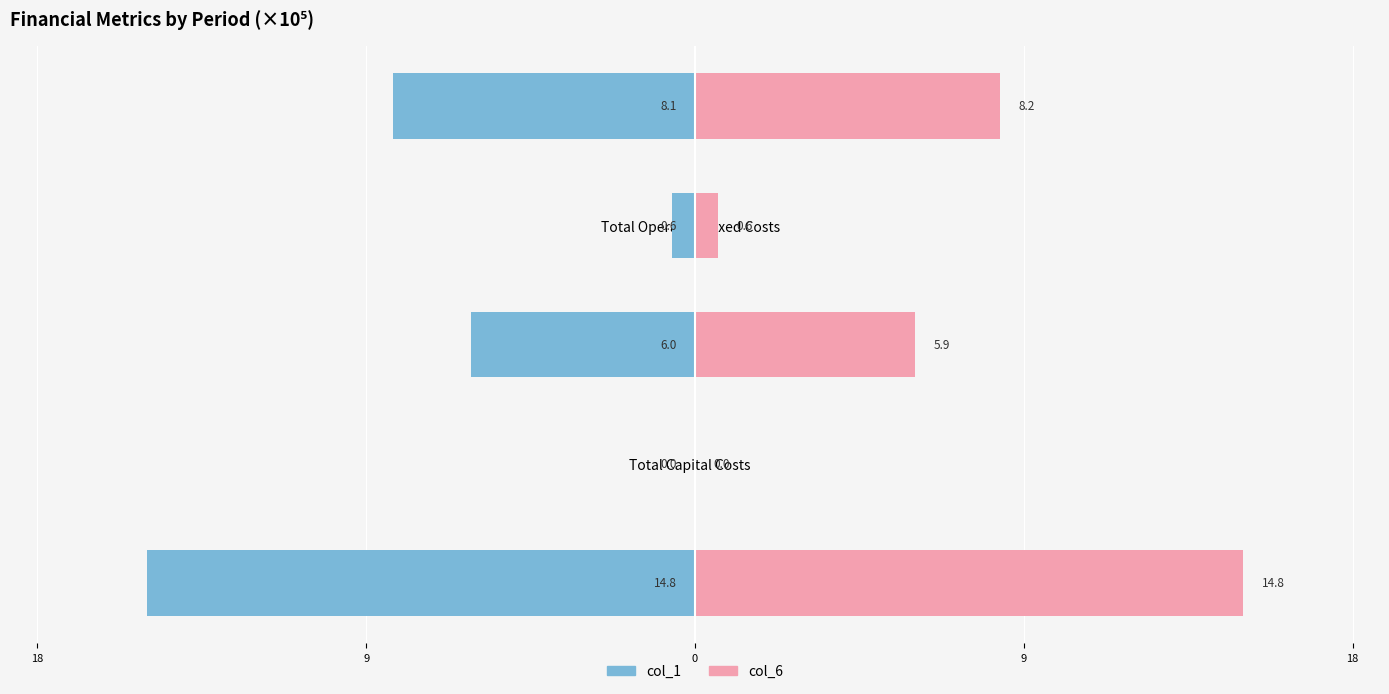

Are the bars horizontal?

Yes